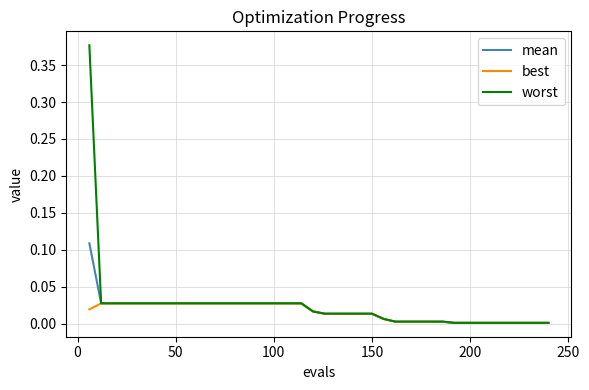

Which series has the largest range (max minus min)?

worst